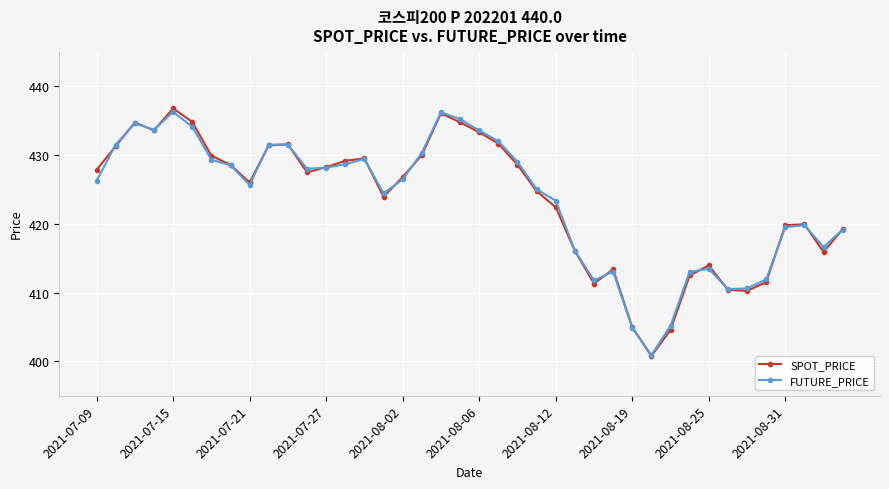

What is the smallest value displayed?

400.8